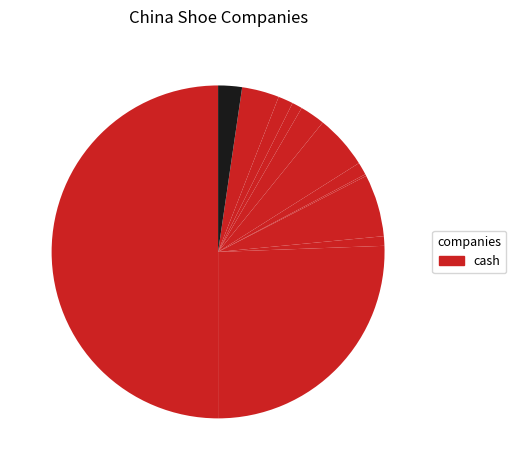

Is there any slice that represents more than half of the pie?

No